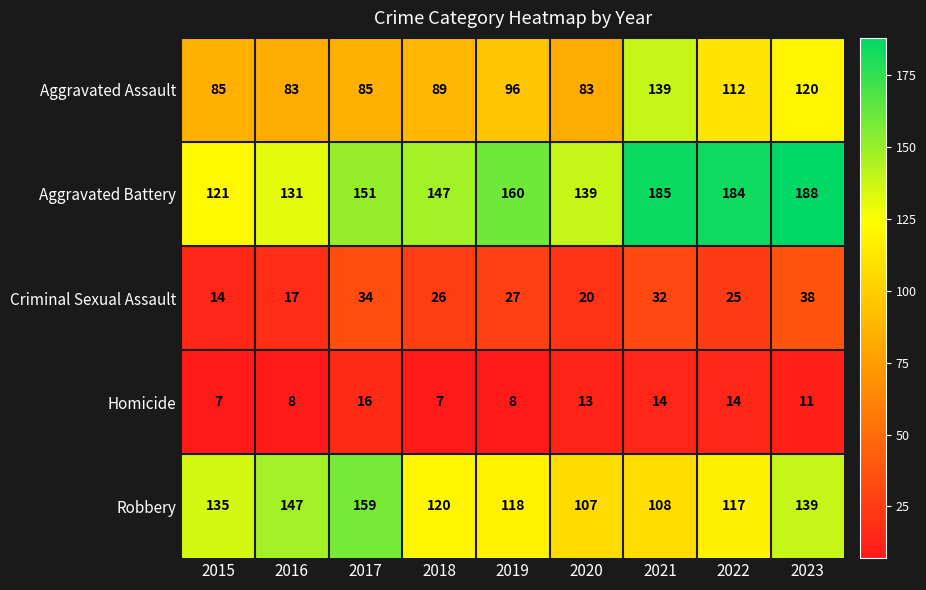

What is the minimum value for Criminal Sexual Assault?

14